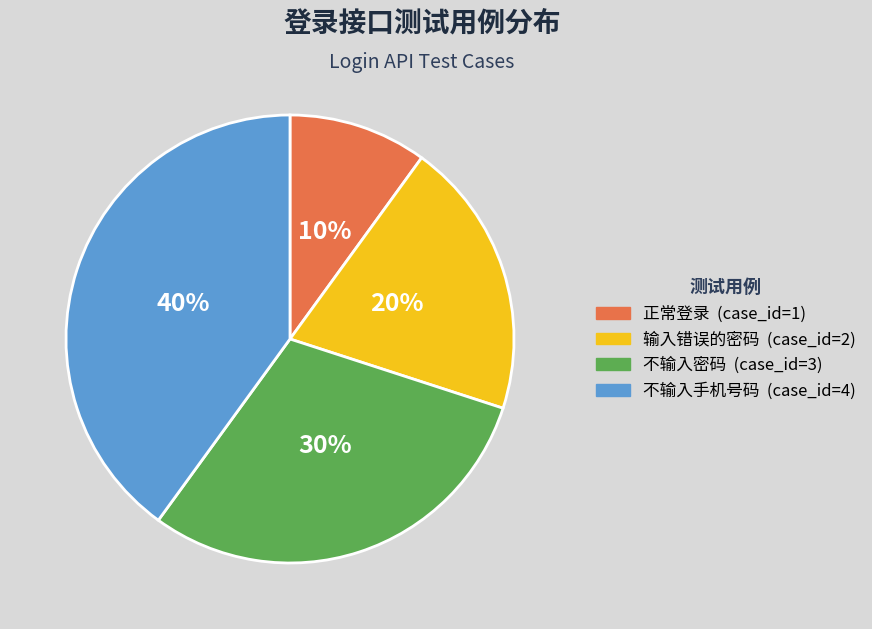

Does 不输入密码 represent more than half of the total?

No